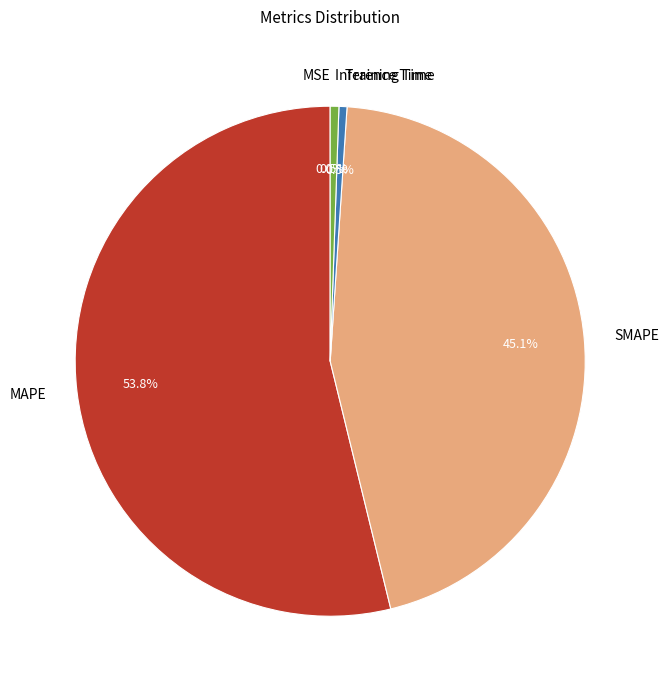

Is the sum of SMAPE and MAPE greater than half?

Yes